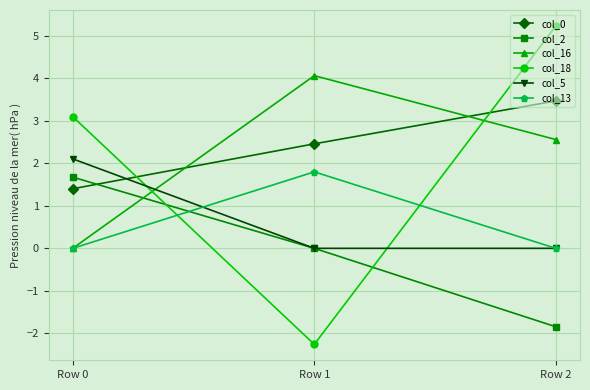

What is the difference between the maximum and second lowest values in the col_5 series?

2.1